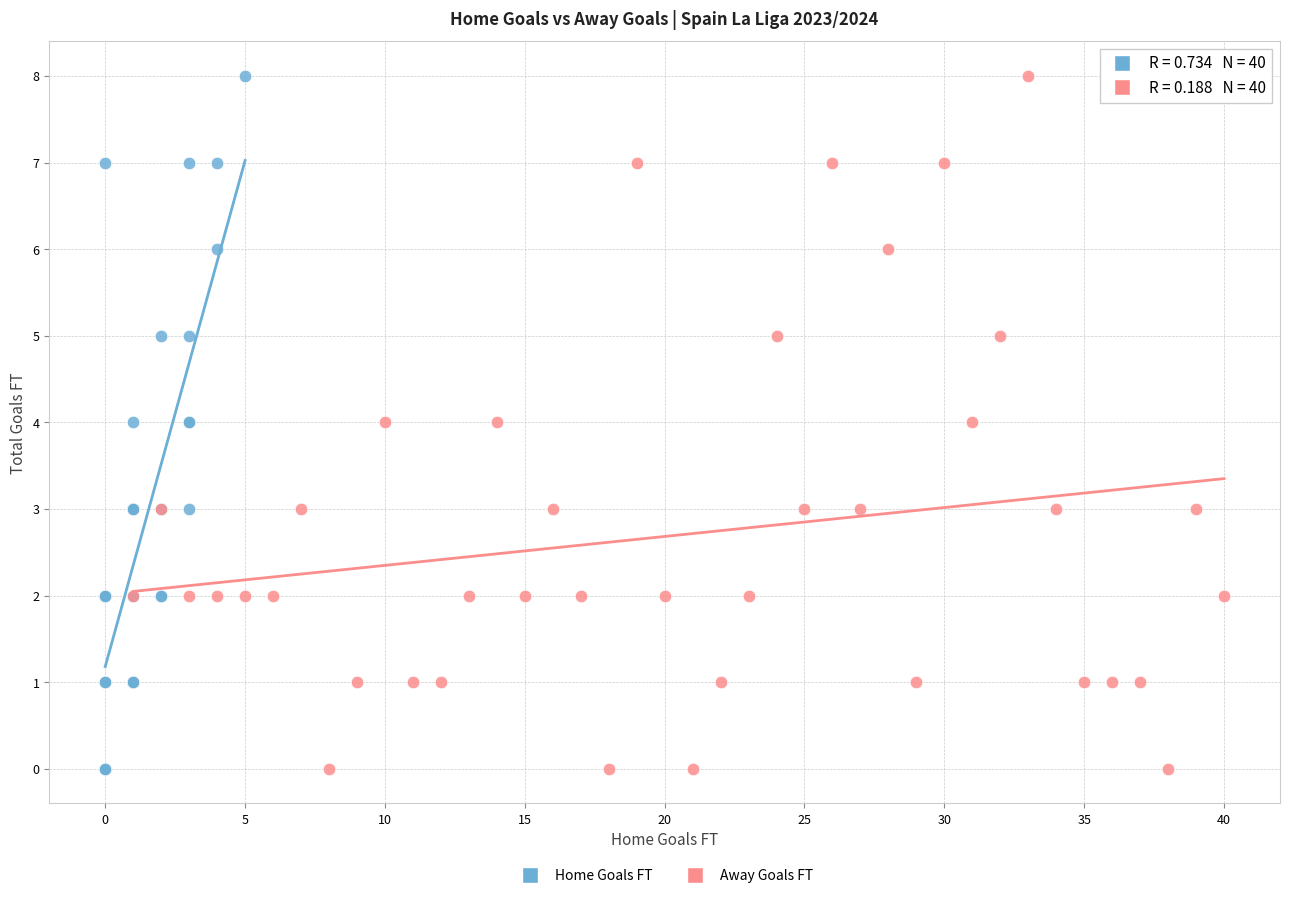

What are all the series names shown in the legend?

Home Goals FT, Away Goals FT